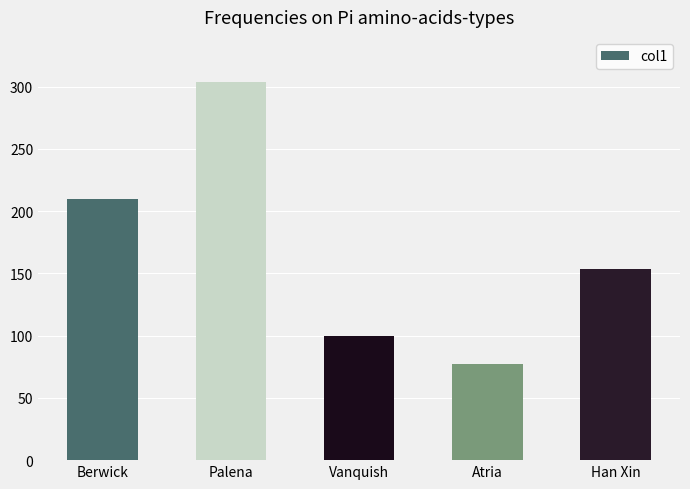

The chart shows a value of 50.5 at Atria. True or false?

False